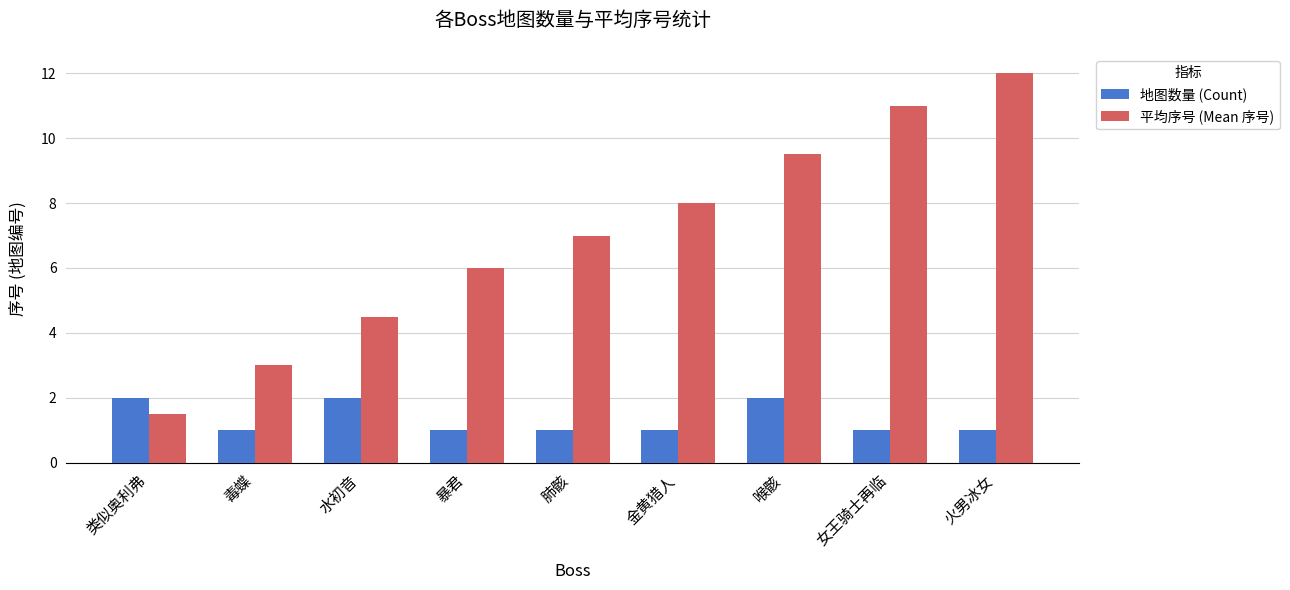

The value of 地图数量 (Count) at 类似奥利弗 is 1.3. True or false?

False